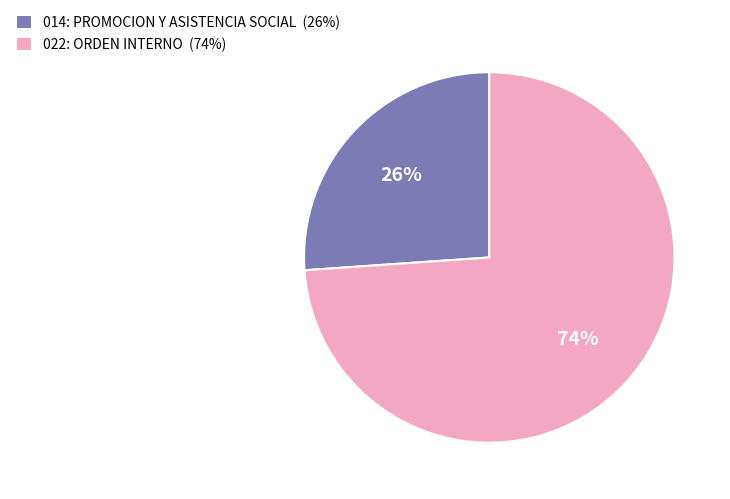

How many segments does this pie chart have?

2